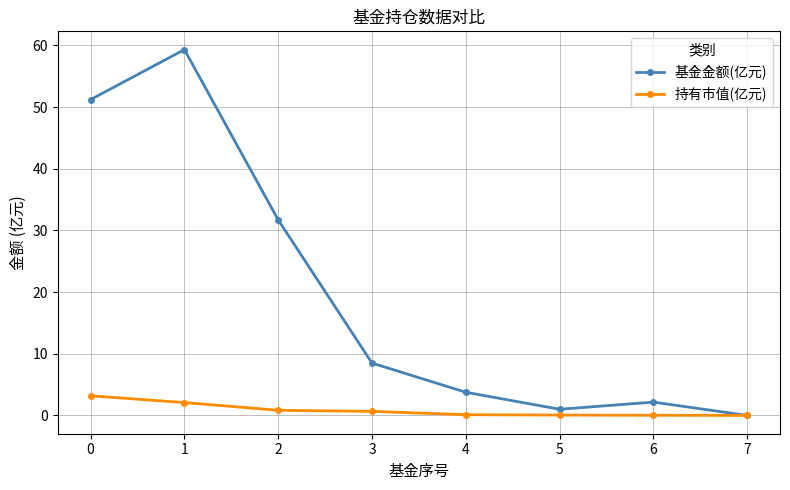

What is the sum of all 持有市值(亿元) values?

7.0